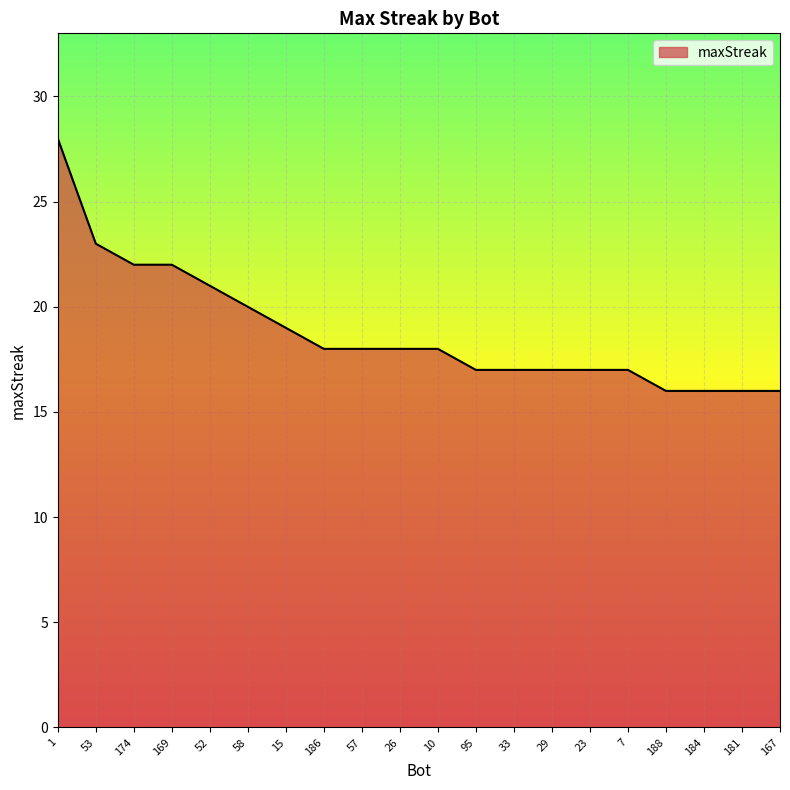

Reading right to left, extract all data points from this chart.

167=16	181=16	184=16	188=16	7=17	23=17	29=17	33=17	95=17	10=18	26=18	57=18	186=18	15=19	58=20	52=21	169=22	174=22	53=23	1=28